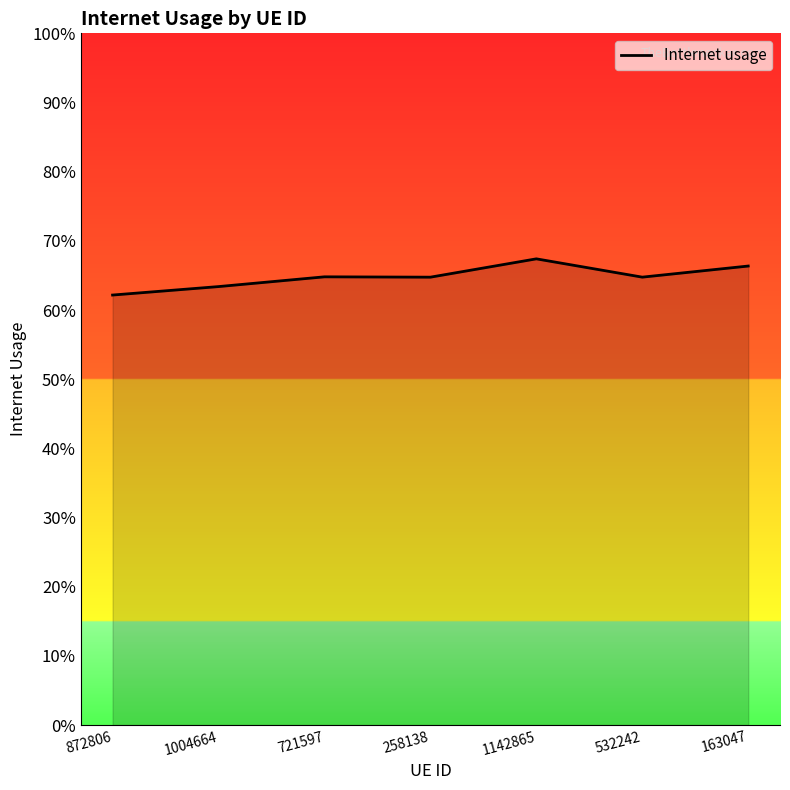

Is this an area chart (filled region under the line)?

Yes